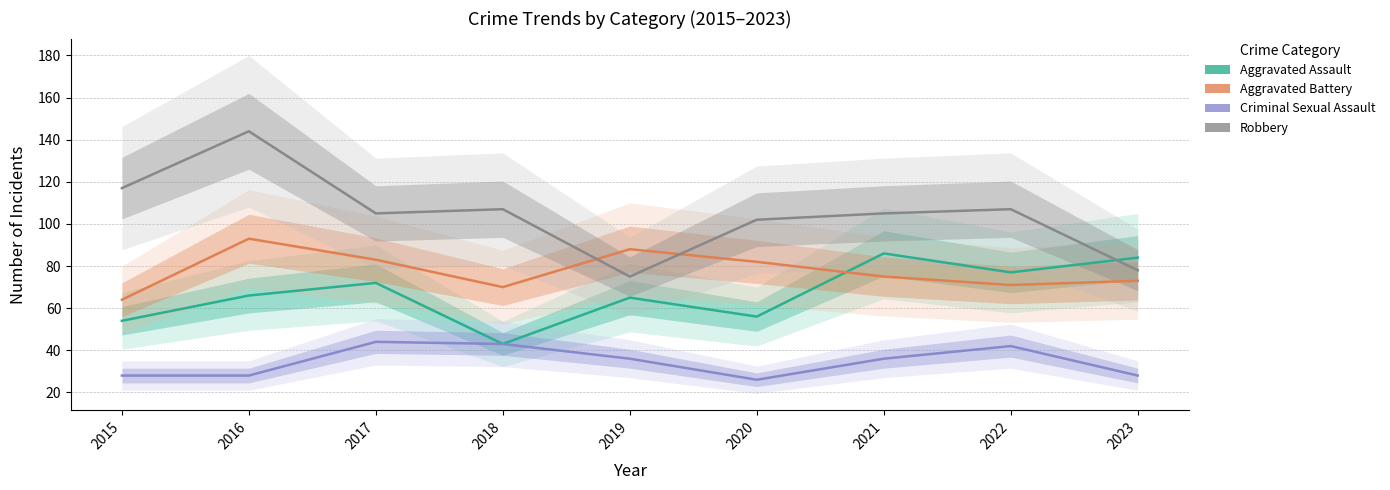

At which category is the sum across all series the highest?

2016